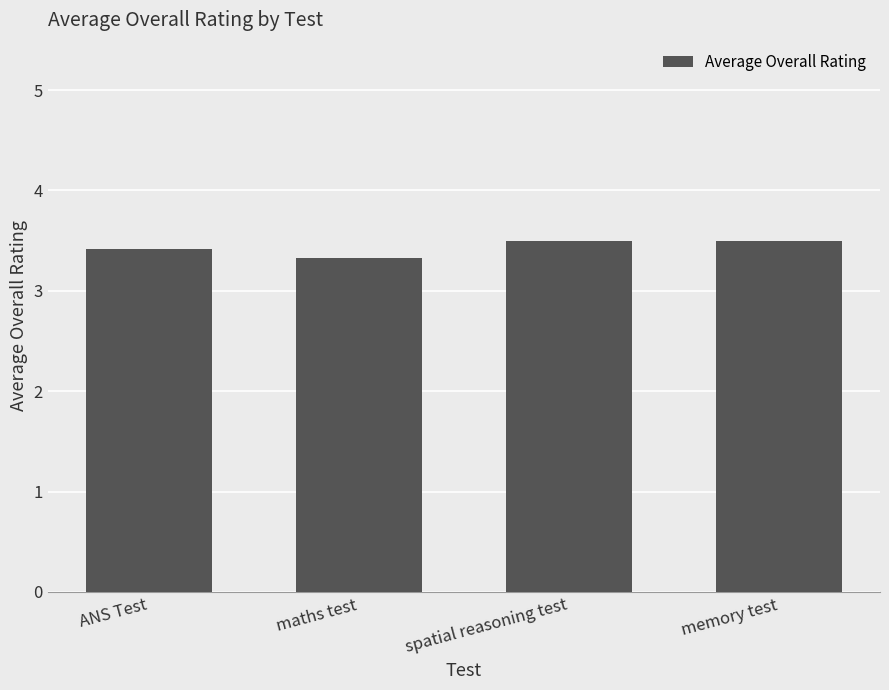

What is the sum of the values at maths test and spatial reasoning test?

6.8